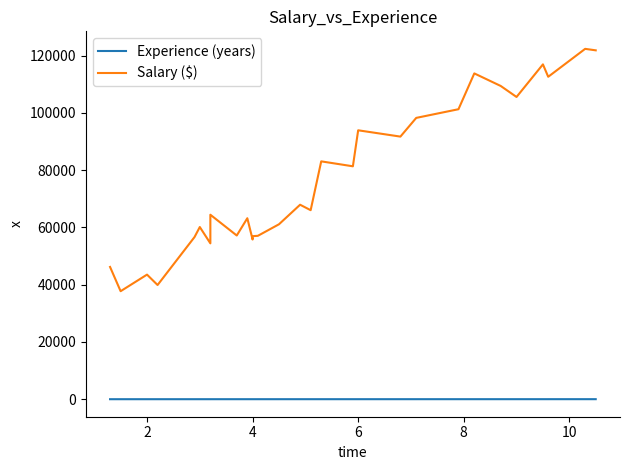

What is the label of the 28th point from the right?

2